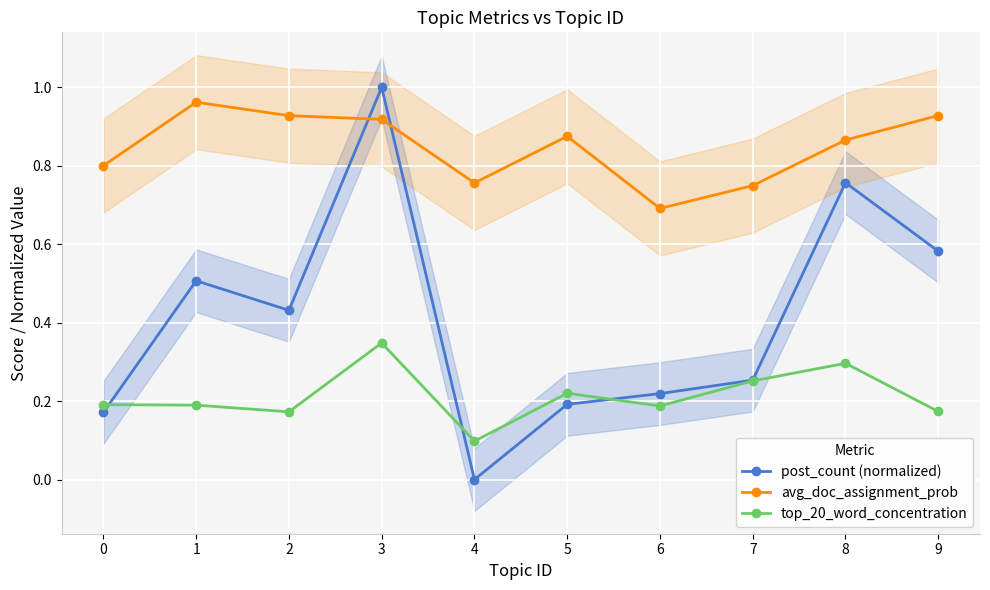

Count the top_20_word_concentration values in the range 0 to 1.

10